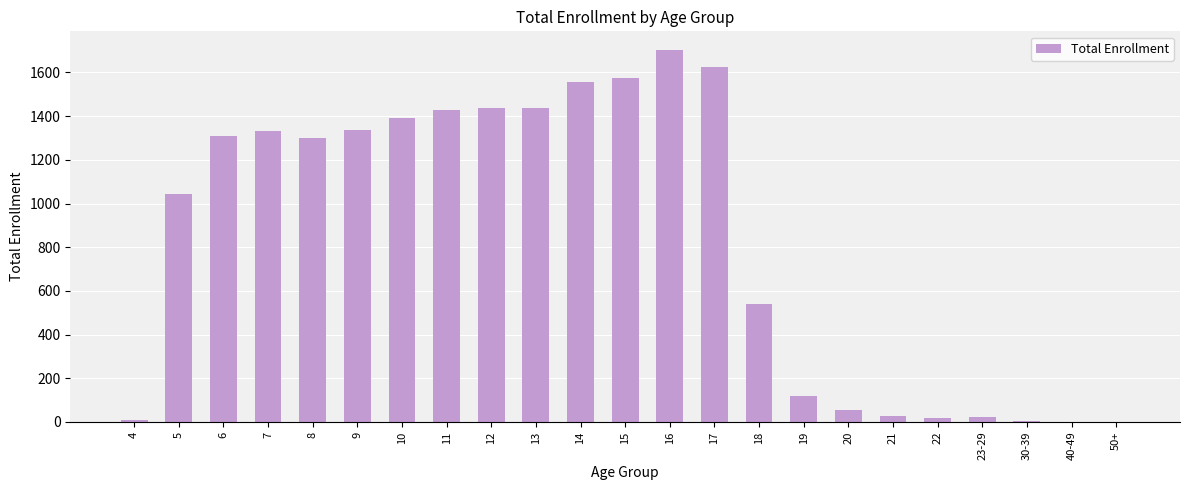

Which has a higher value, 19 or 12?

12